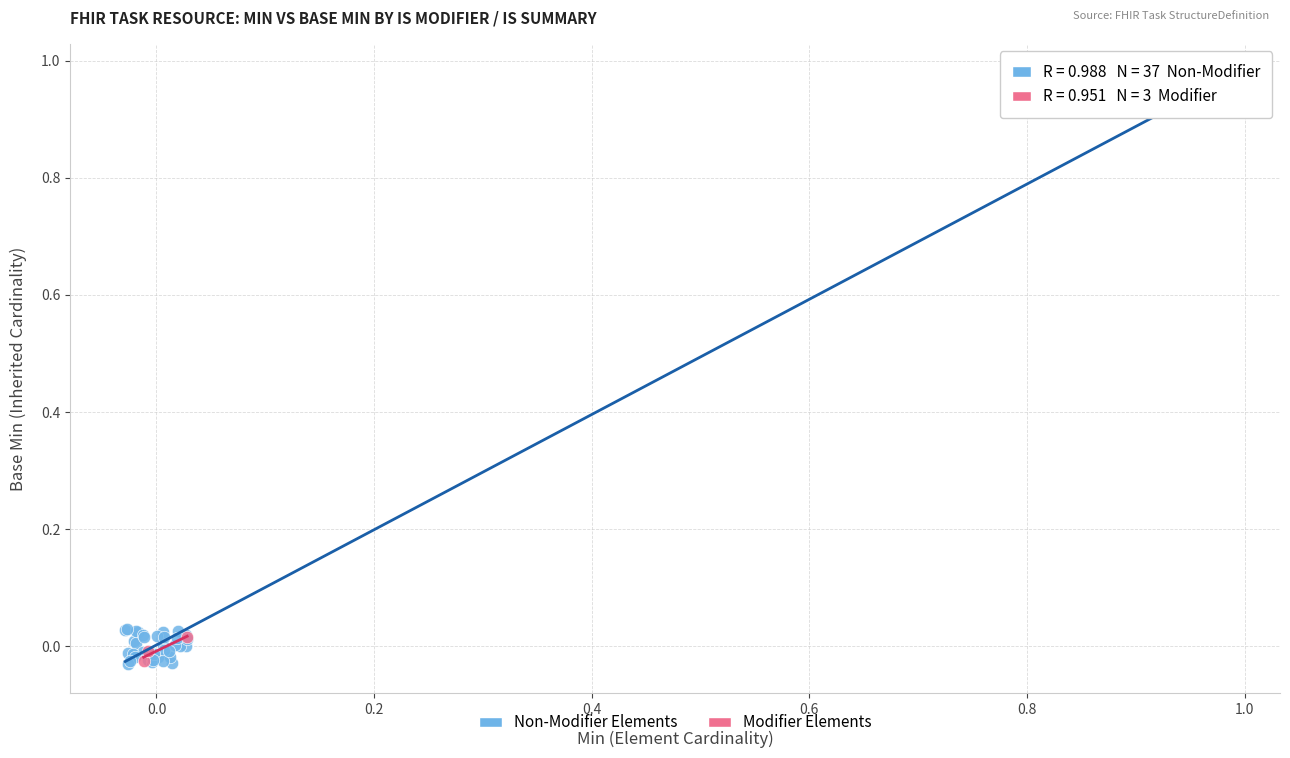

Which series contains the highest Y value?

Non-Modifier Elements